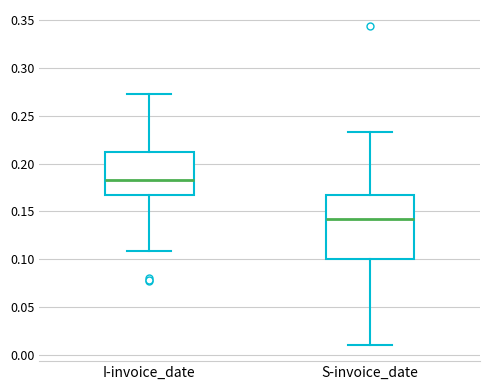

Which box has the highest median line?

I-invoice_date